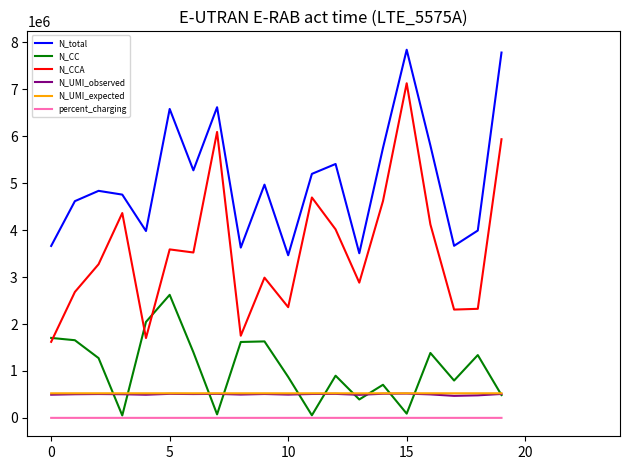

Which series has the widest spread of values?

N_CCA